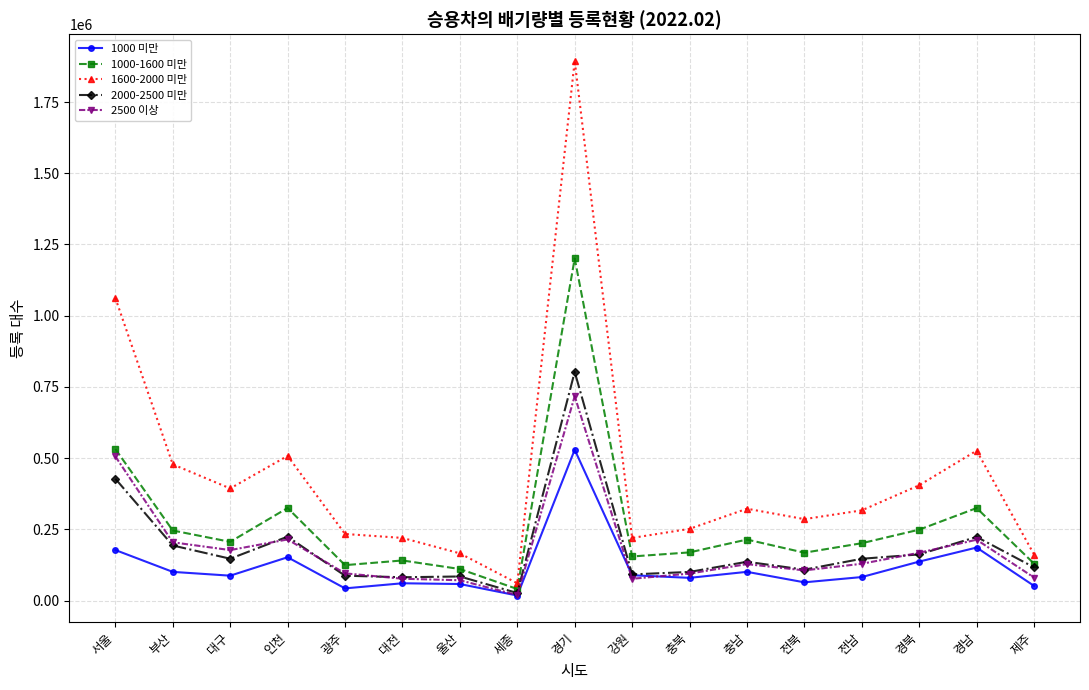

Which series has the largest total across all categories?

1600-2000 미만